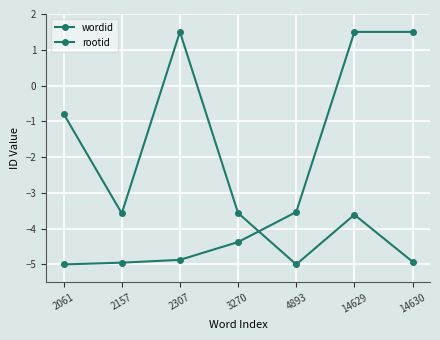

True or false: rootid has a value of -7.6 at 14630.

False